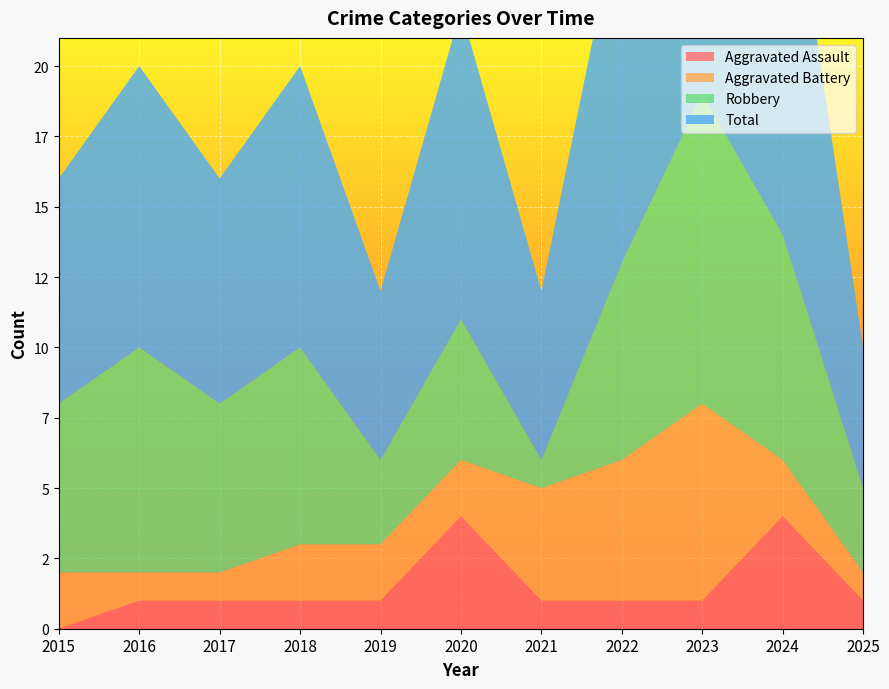

Reading left to right, transcribe all the data shown in this chart.

Aggravated Assault: 2015=0	2016=1	2017=1	2018=1	2019=1	2020=4	2021=1	2022=1	2023=1	2024=4	2025=1
Aggravated Battery: 2015=2	2016=1	2017=1	2018=2	2019=2	2020=2	2021=4	2022=5	2023=7	2024=2	2025=1
Robbery: 2015=6	2016=8	2017=6	2018=7	2019=3	2020=5	2021=1	2022=7	2023=11	2024=8	2025=3
Total: 2015=8	2016=10	2017=8	2018=10	2019=6	2020=11	2021=6	2022=13	2023=19	2024=15	2025=5